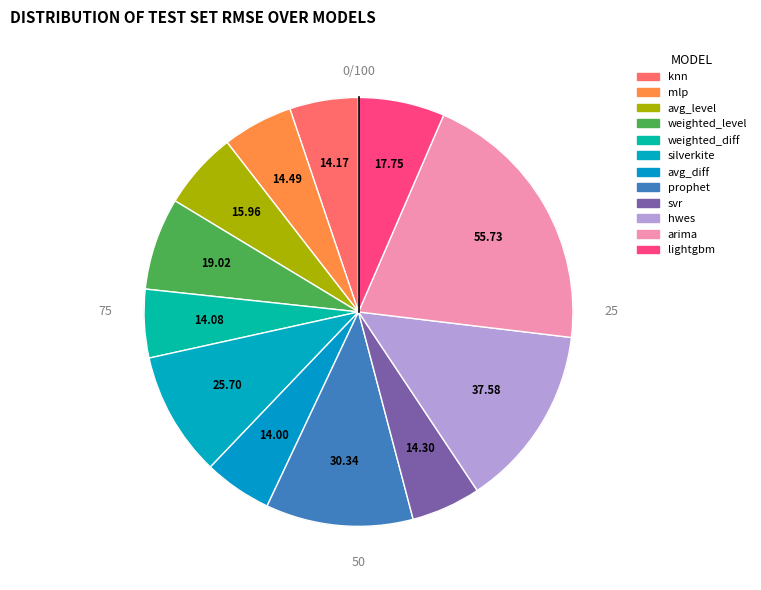

To the nearest percent, what is the average slice percentage?

8%